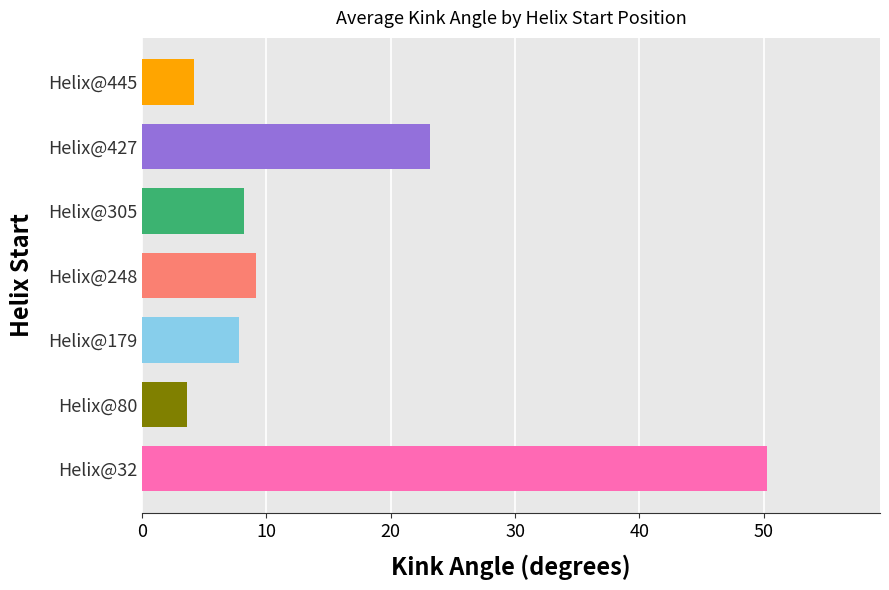

What is the value of the 5th bar from the left?

8.2